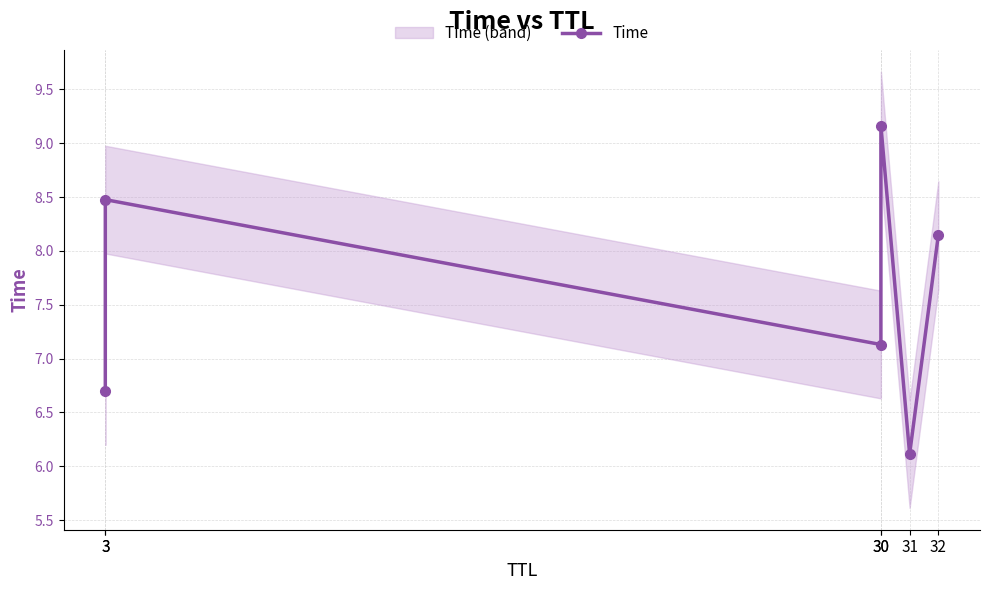

Reading left to right, list all the values displayed in this chart.

3=6.7	3=8.5	30=7.1	30=9.2	31=6.1	32=8.1